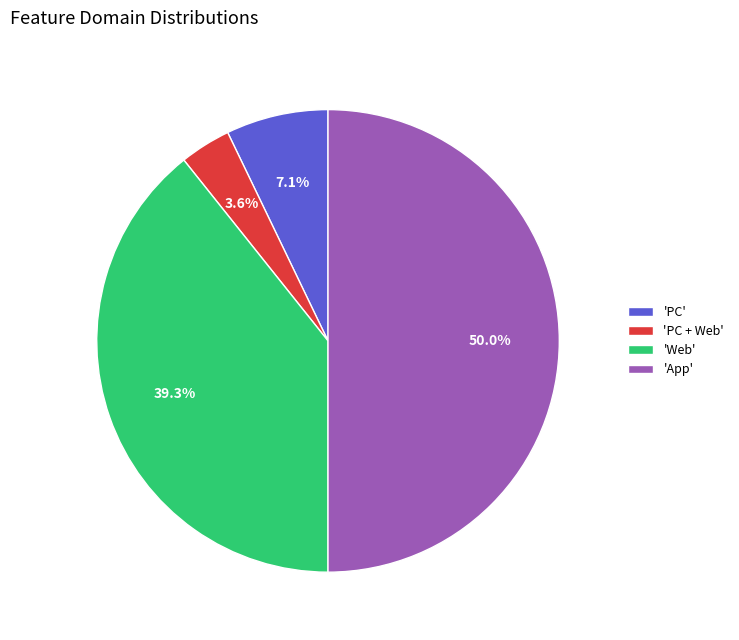

Between 'Web' and 'PC', which is larger?

'Web'